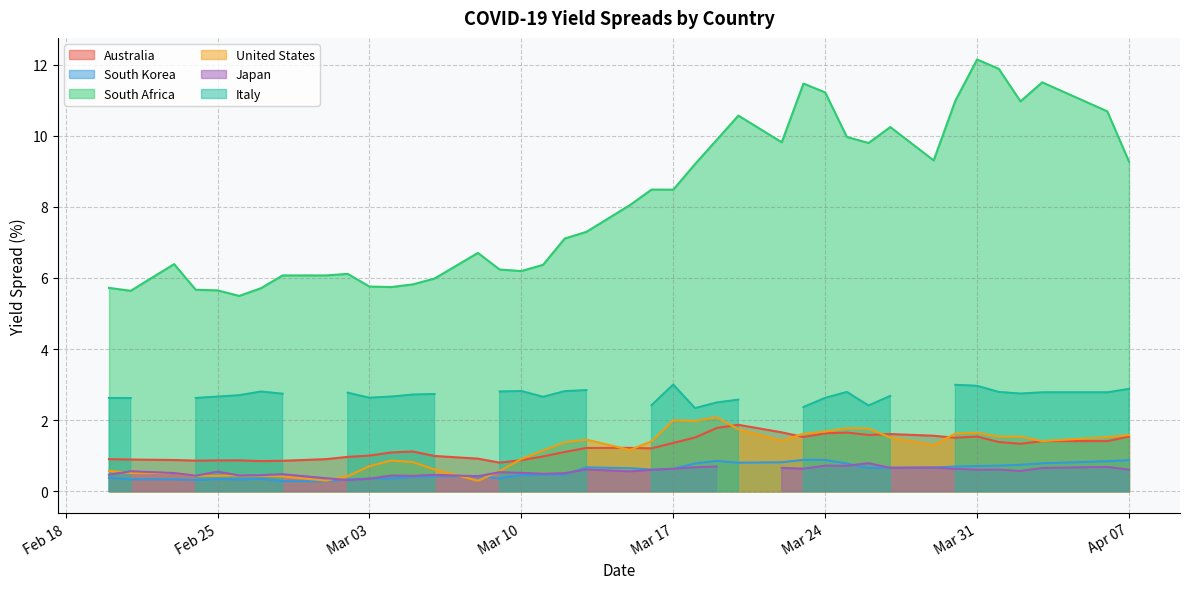

True or false: South Korea has a value of 0.4 at 2020-03-06.

True